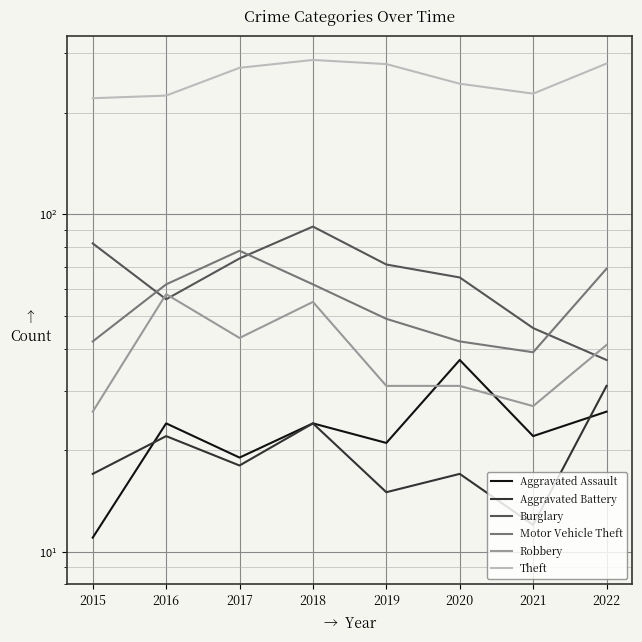

How many values in the Aggravated Assault series are below 24?

4